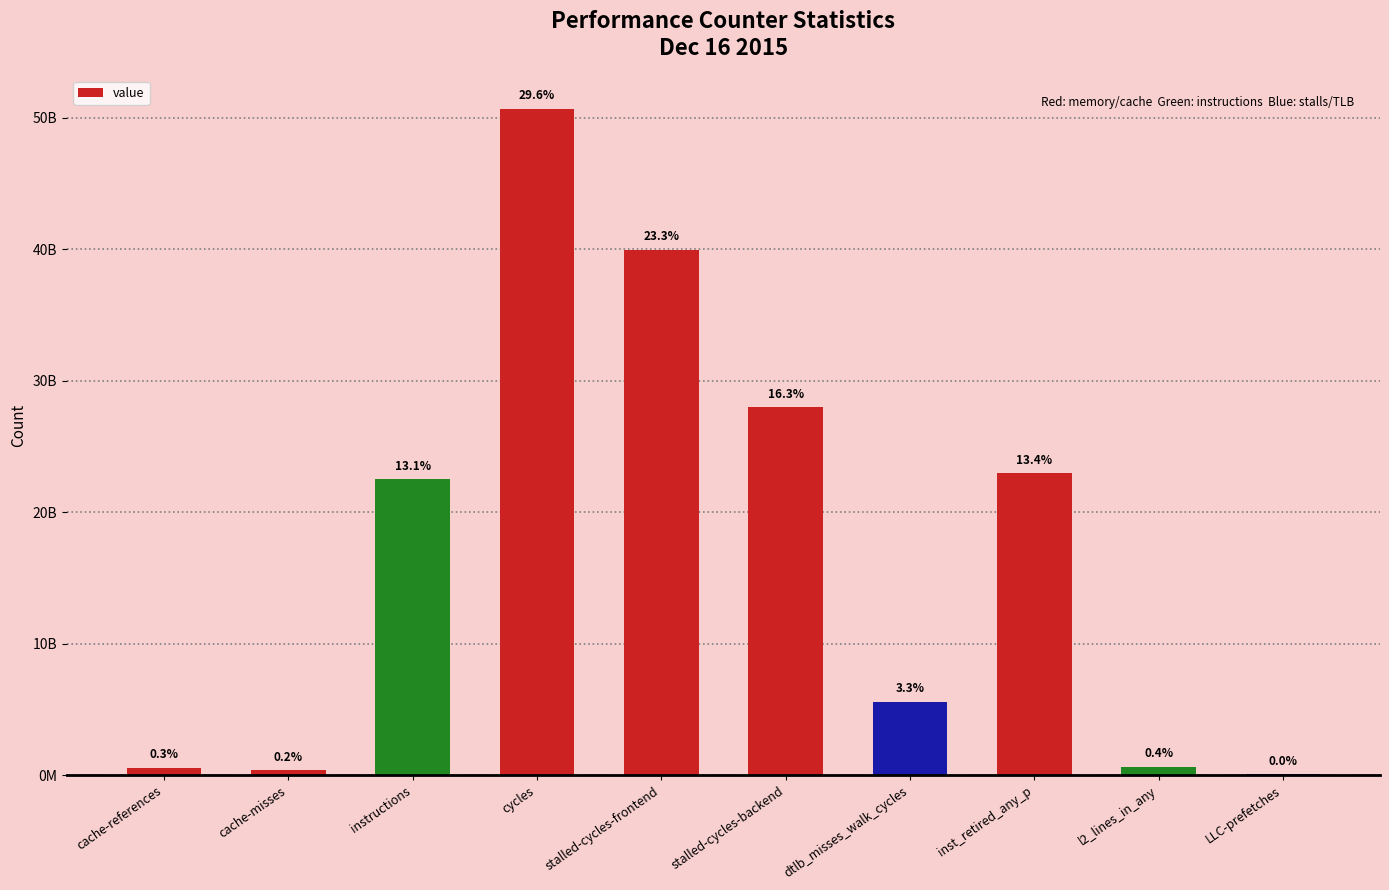

Are the bars horizontal?

No